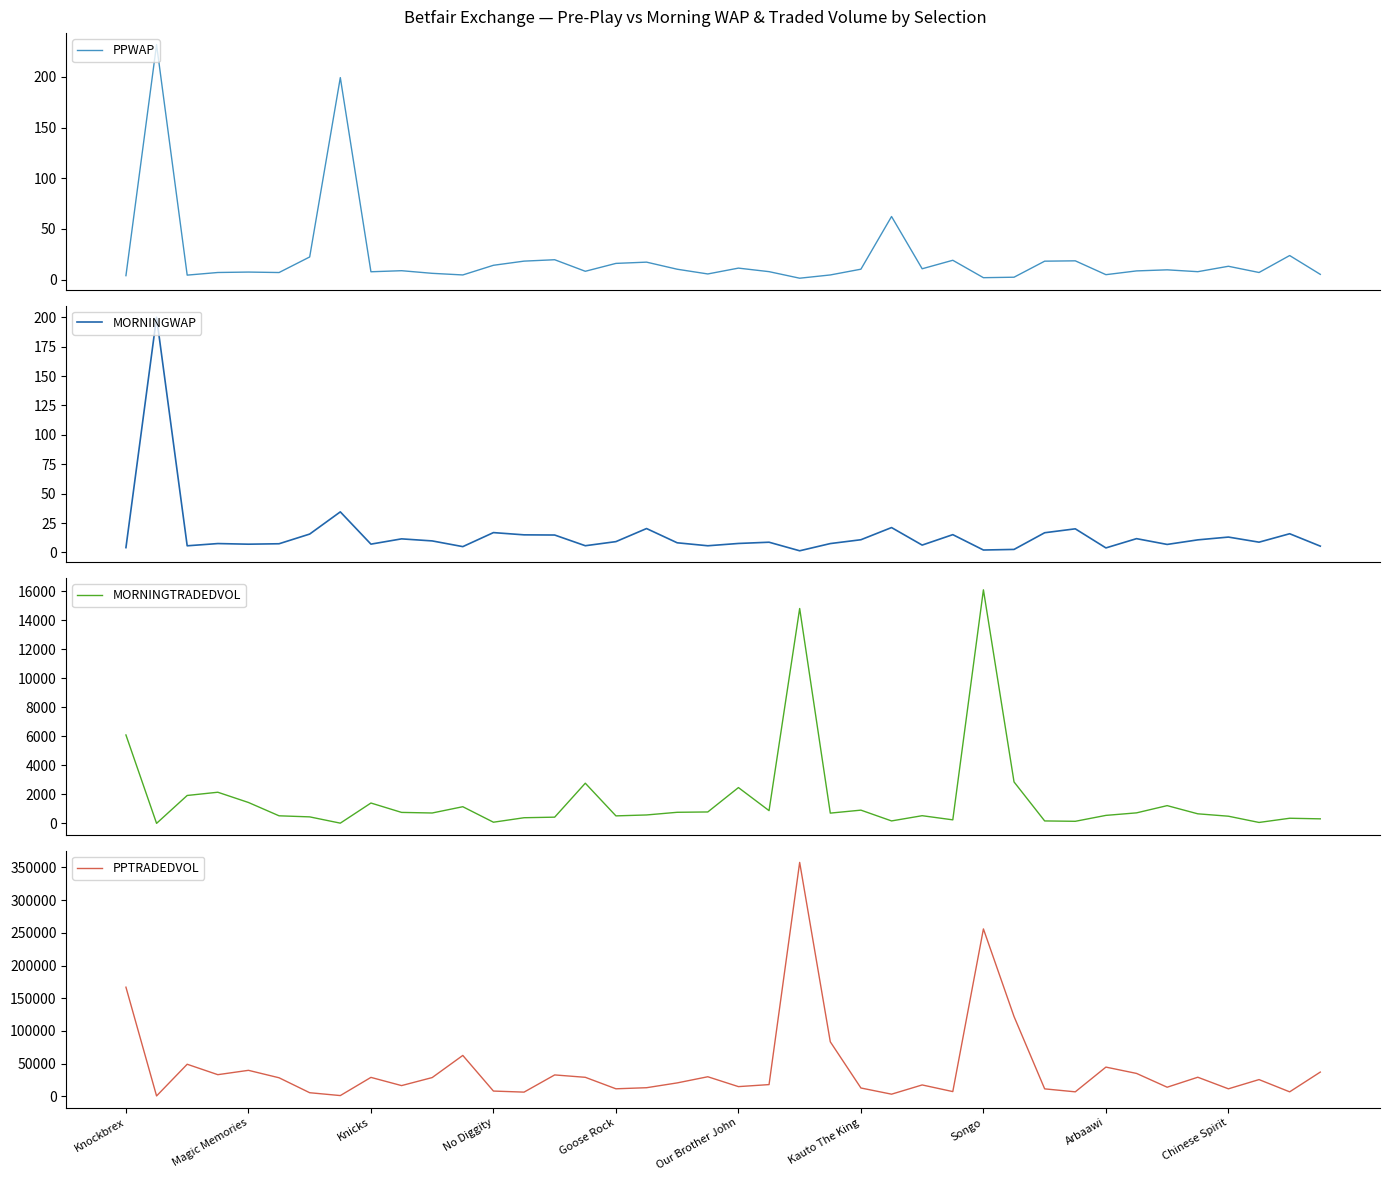

What is the difference between the maximum and second lowest values in the PPTRADEDVOL series?

356237.2